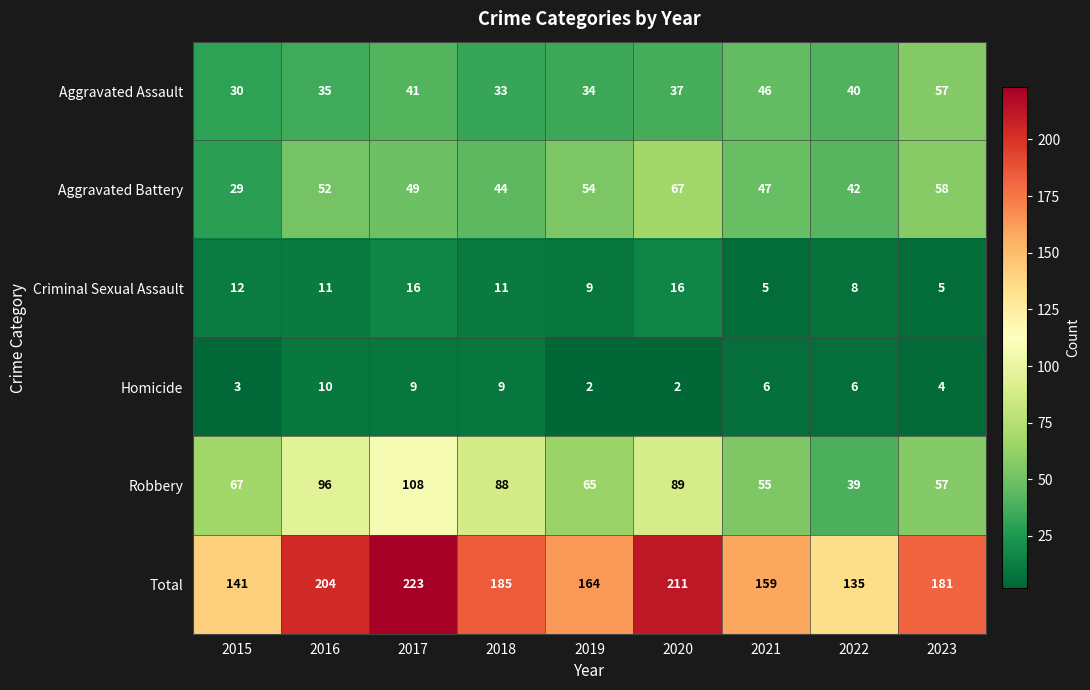

What is the smallest value displayed?

2